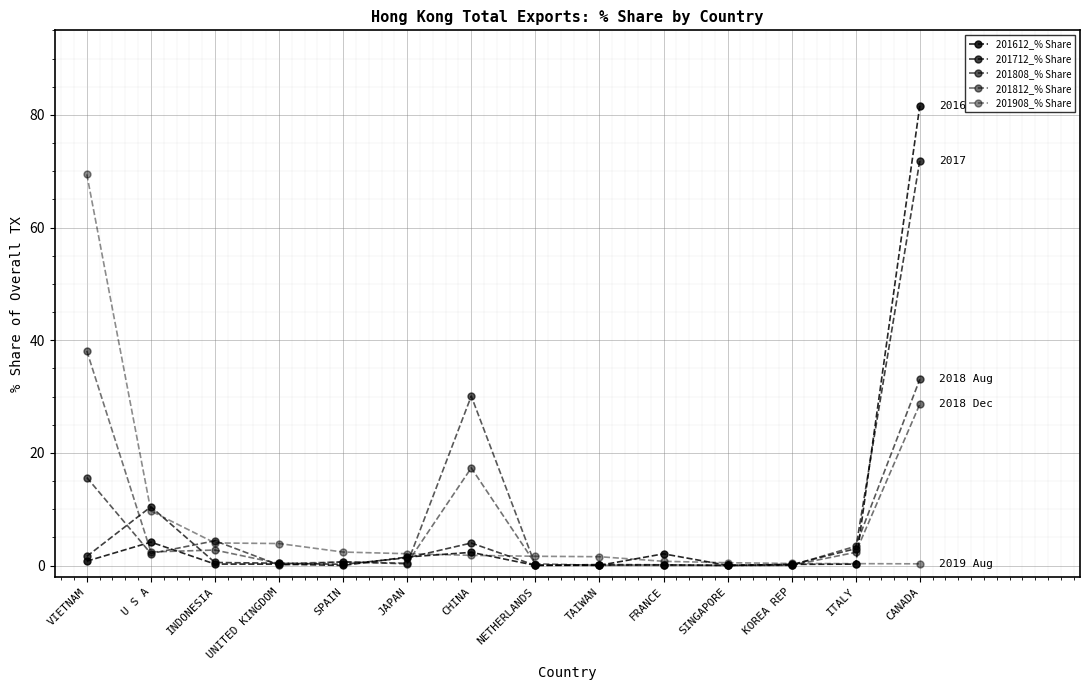

How many distinct data groups are displayed?

5